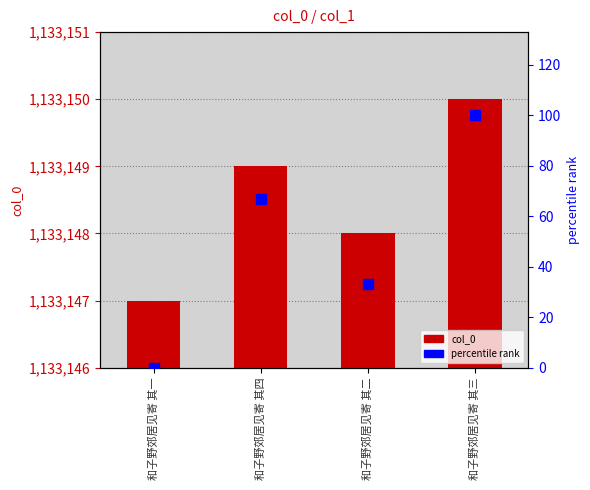

Is the value of percentile rank at 和子野郊居见寄 其四 greater than the value of col_0 at 和子野郊居见寄 其三?

No